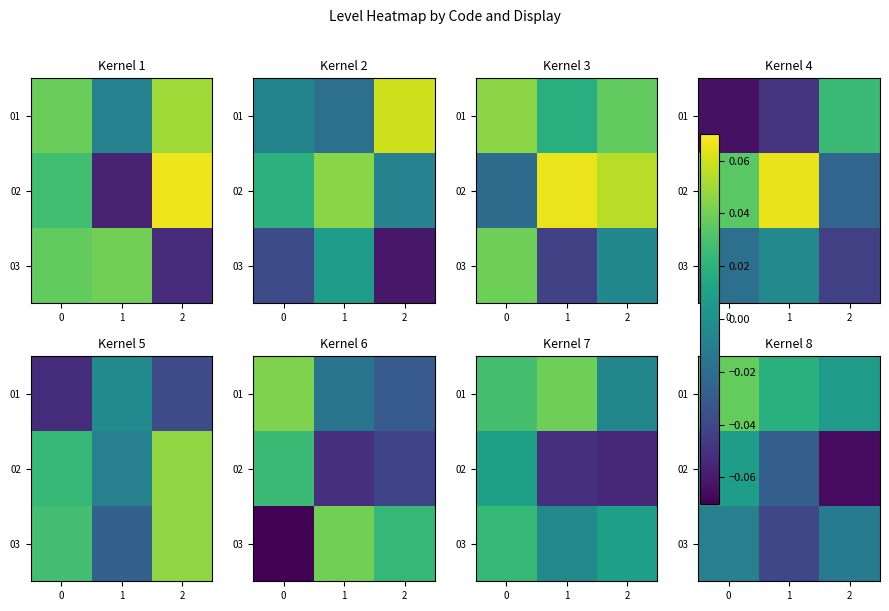

Rank the categories by 01 value from lowest to highest.

2, 1, 0